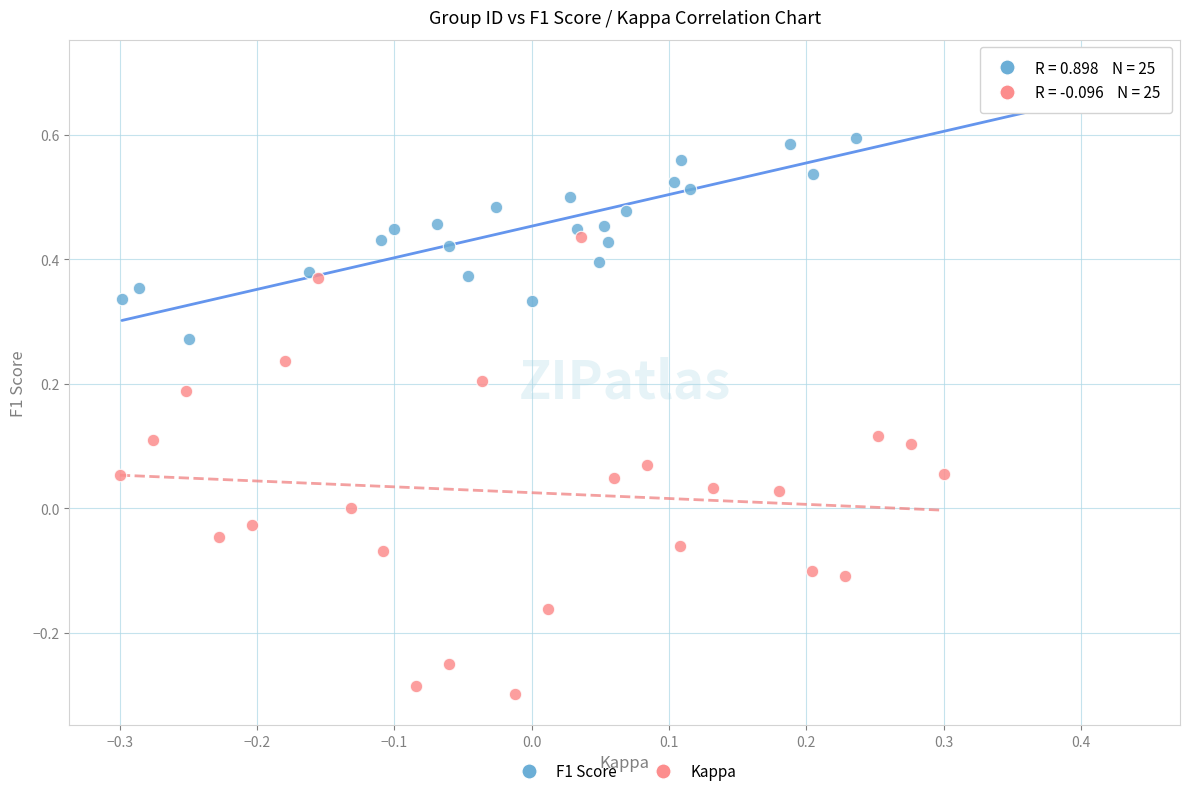

Which series has the largest Y range (max minus min)?

Kappa